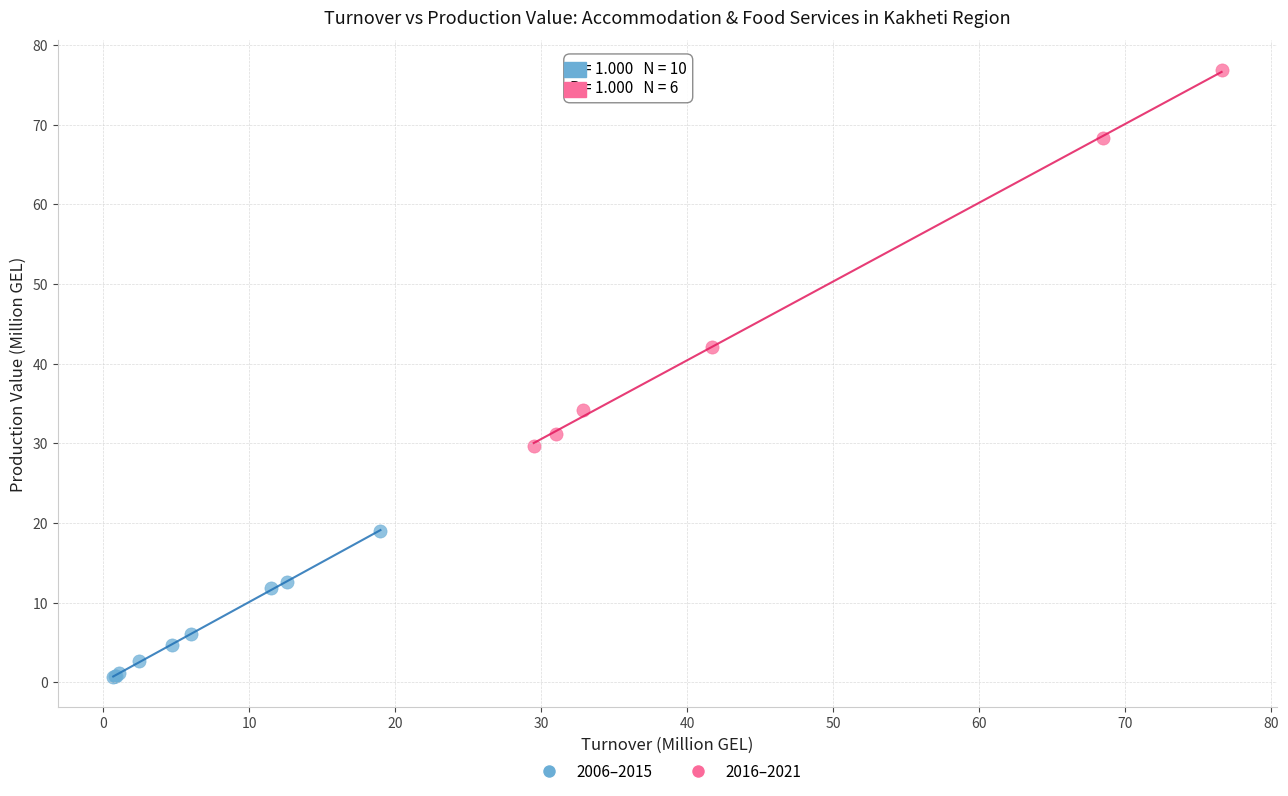

Which series contains the highest Y value?

2016–2021